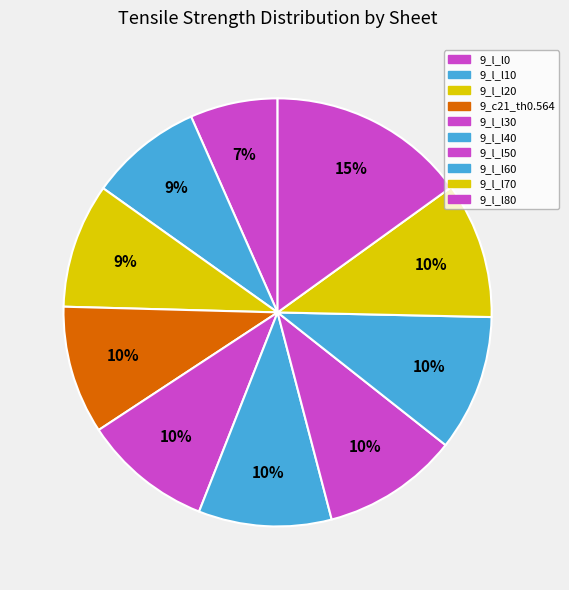

What is the smallest slice in the pie chart?

9_l_l0